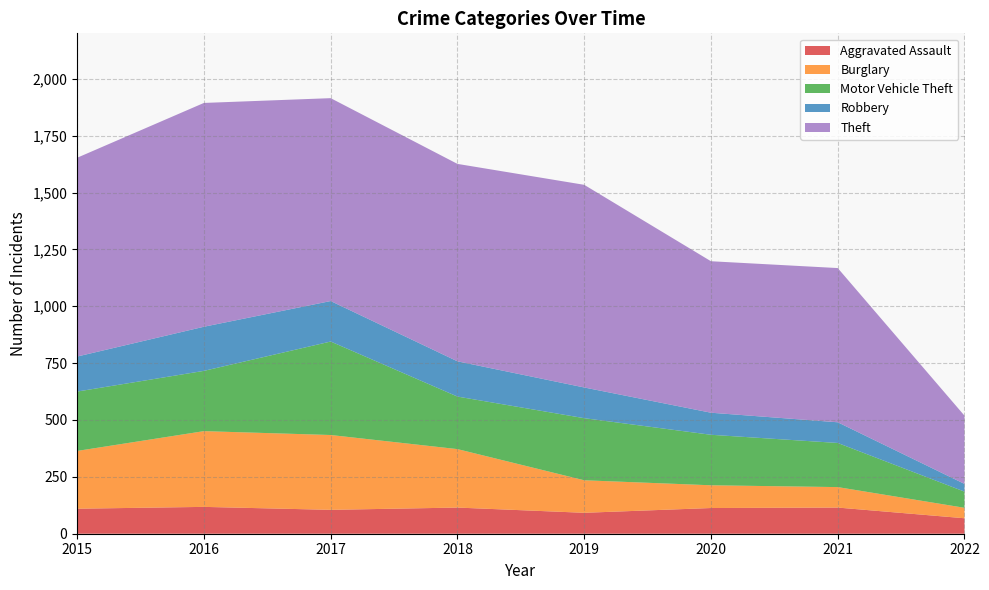

Reading left to right, transcribe all the data shown in this chart.

Aggravated Assault: 110	118	105	115	92	113	115	68
Burglary: 254	333	329	257	143	100	90	46
Motor Vehicle Theft: 261	265	411	231	273	222	194	71
Robbery: 154	194	178	155	135	97	91	34
Theft: 874	984	892	868	891	666	678	300